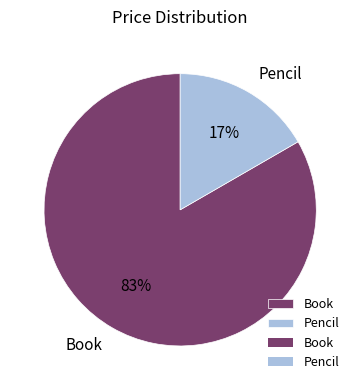

To the nearest percent, what is the average slice percentage?

50%